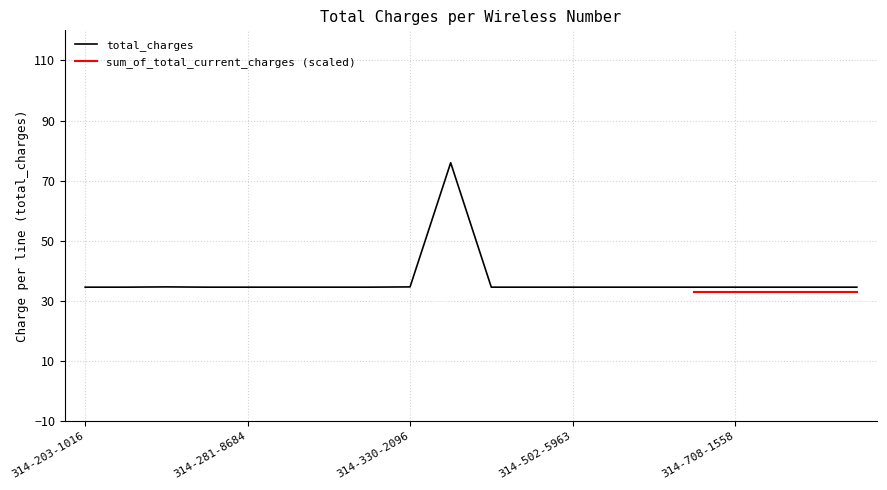

What position from the left is 314-708-3776?

18